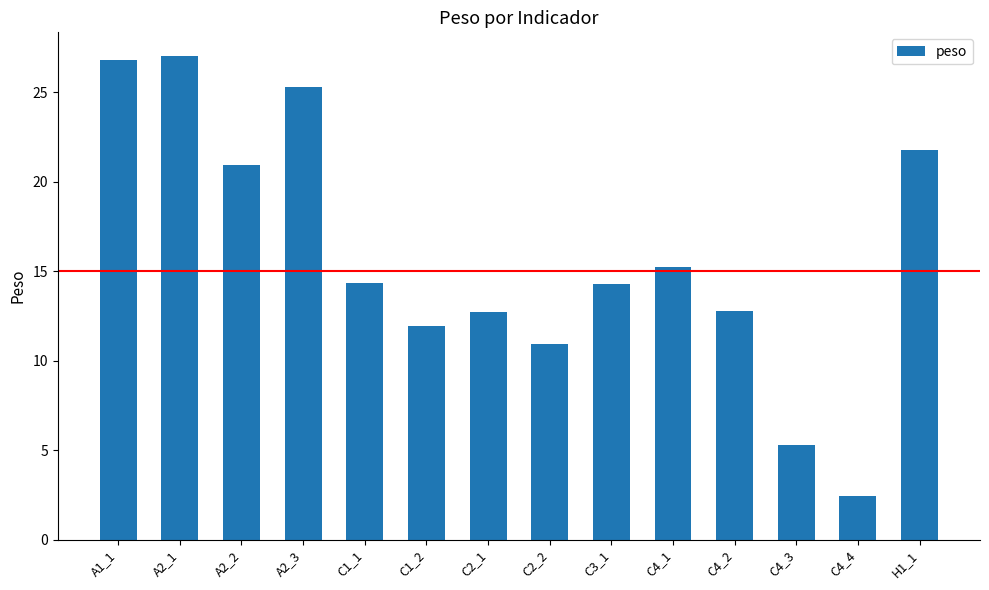

What is the ratio of the value at A2_2 to the value at C1_1?

1.5